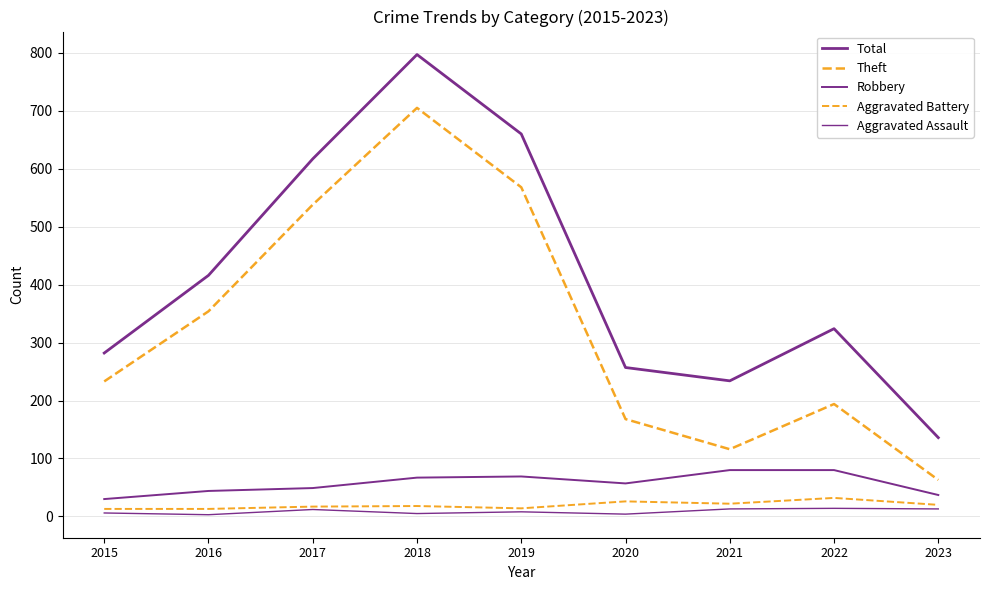

Reading left to right, extract all data points from this chart.

Total: 282	416	617	797	660	257	234	324	136
Theft: 233	354	538	705	568	168	116	194	63
Robbery: 30	44	49	67	69	57	80	80	37
Aggravated Battery: 13	13	17	18	14	26	22	32	20
Aggravated Assault: 6	3	12	5	8	4	13	14	13